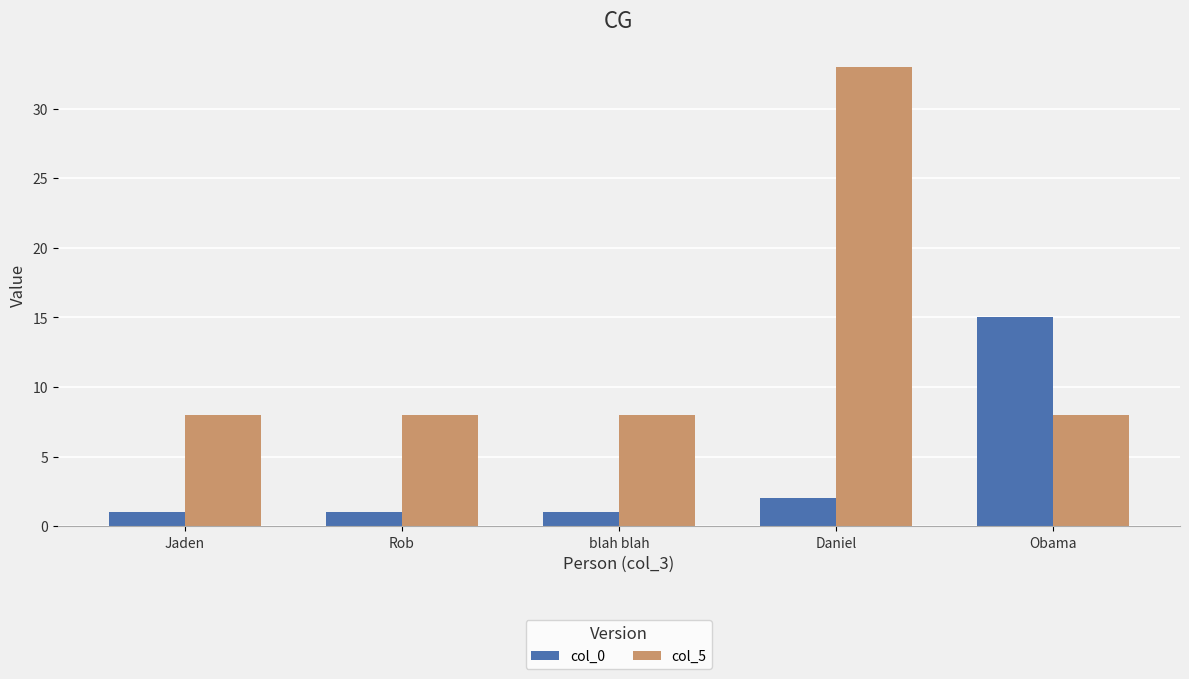

What is the average value of the col_5 series?

13